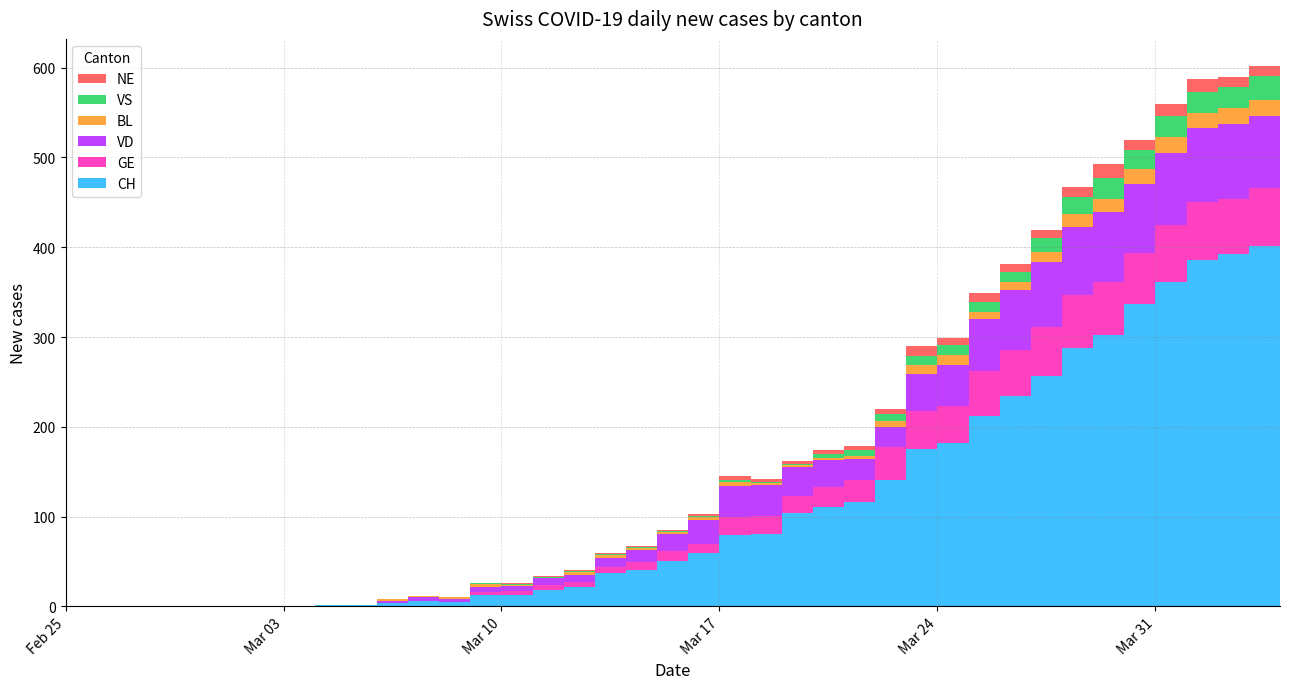

Reading left to right, transcribe all the data shown in this chart.

CH: 0	0	0	0	0	0	0	0	1	1	4	6	5	13	13	18	21	37	41	50	59	80	81	104	111	116	141	175	182	212	234	257	288	302	337	361	386	392	401	398
GE: 0	0	0	0	0	0	0	0	0	0	0	0	0	3	4	6	6	7	8	12	10	19	20	19	22	25	36	43	41	50	52	54	59	59	57	64	64	62	65	61
VD: 0	0	0	0	0	0	0	0	1	1	2	4	3	5	6	7	8	10	14	19	27	35	34	32	30	23	23	41	46	58	66	73	76	78	76	80	83	83	80	80
BL: 0	0	0	0	0	0	0	0	0	0	2	2	2	4	1	1	3	3	2	2	4	5	2	2	2	4	7	10	11	8	9	11	14	15	17	18	17	18	18	19
VS: 0	0	0	0	0	0	0	0	0	0	0	0	0	1	1	1	1	1	1	1	1	2	2	2	5	6	7	10	11	11	11	15	19	23	21	23	23	23	27	26
NE: 0	0	0	0	0	0	0	0	0	0	0	0	0	0	1	1	1	1	1	1	2	4	3	3	4	5	6	11	8	10	9	9	11	16	12	14	14	12	11	10